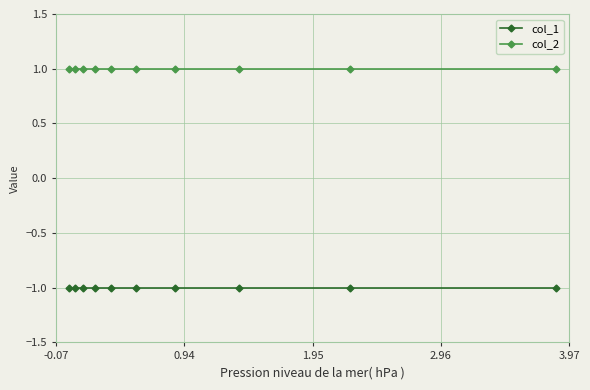

Reading right to left, transcribe all the data shown in this chart.

col_1: -1	-1	-1	-1	-1	-1	-1	-1	-1	-1
col_2: 1	1	1	1	1	1	1	1	1	1